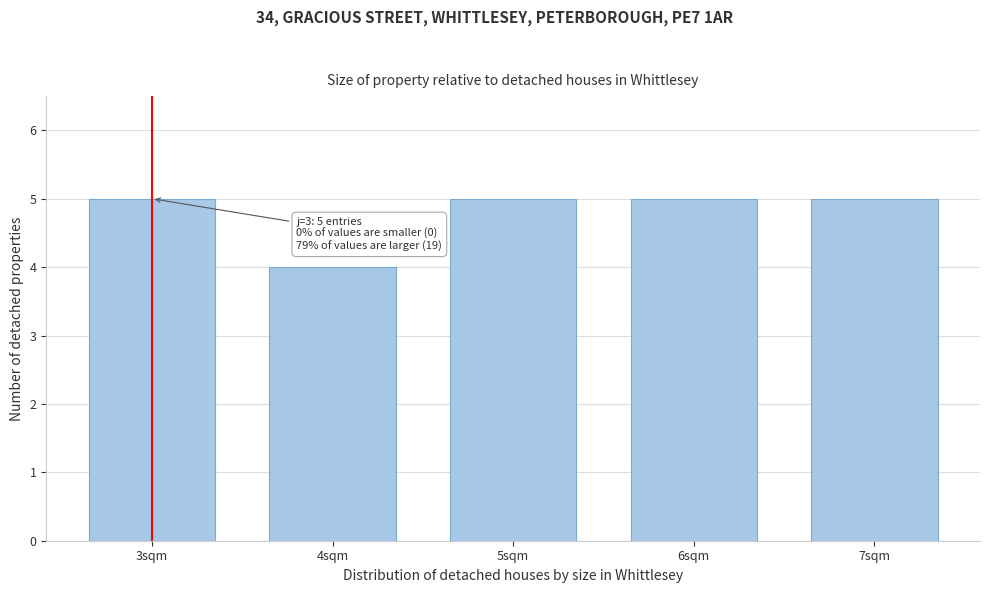

Reading left to right, extract all data points from this chart.

5	4	5	5	5